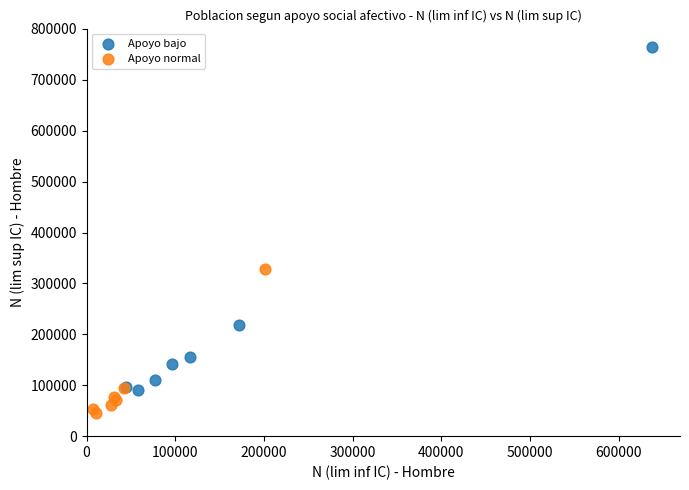

What are all the series names shown in the legend?

Apoyo bajo, Apoyo normal